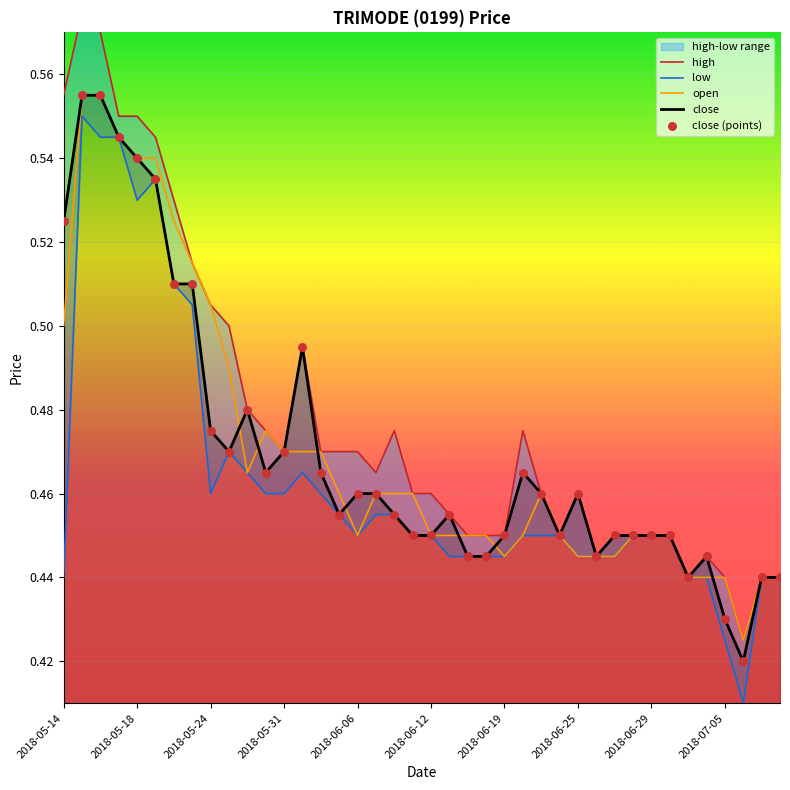

Which series reaches the maximum Y coordinate?

high